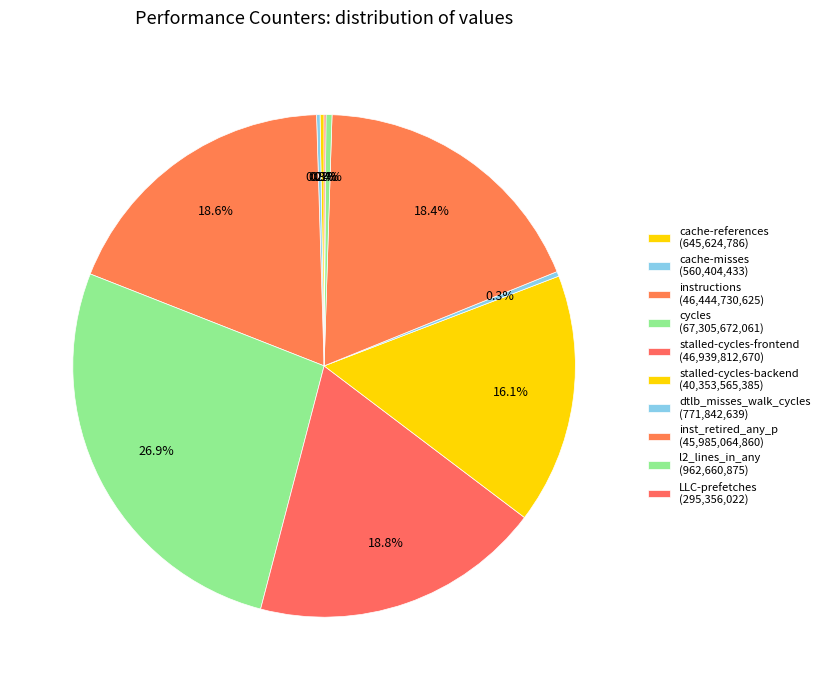

What percentage do cache-misses and instructions together represent?

18.8%